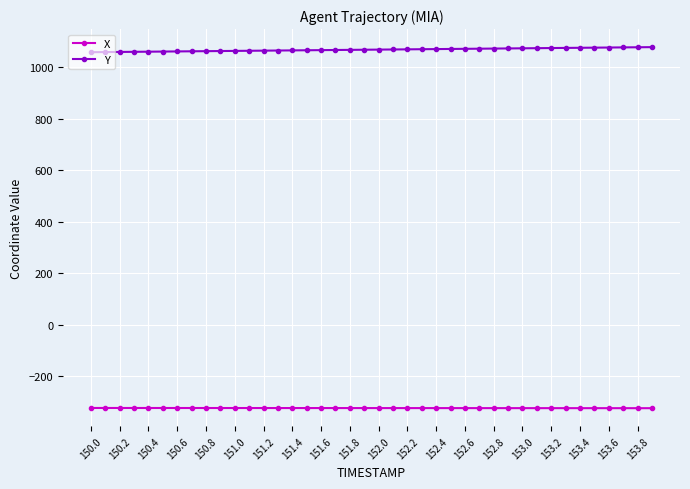

What is the maximum value for X?

-324.0